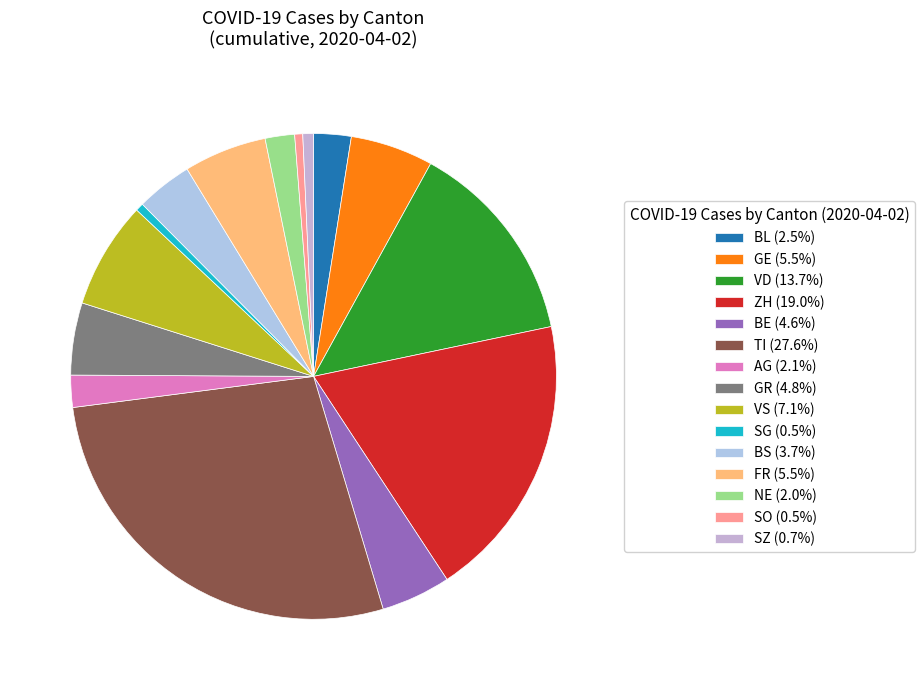

Does AG represent more than half of the total?

No